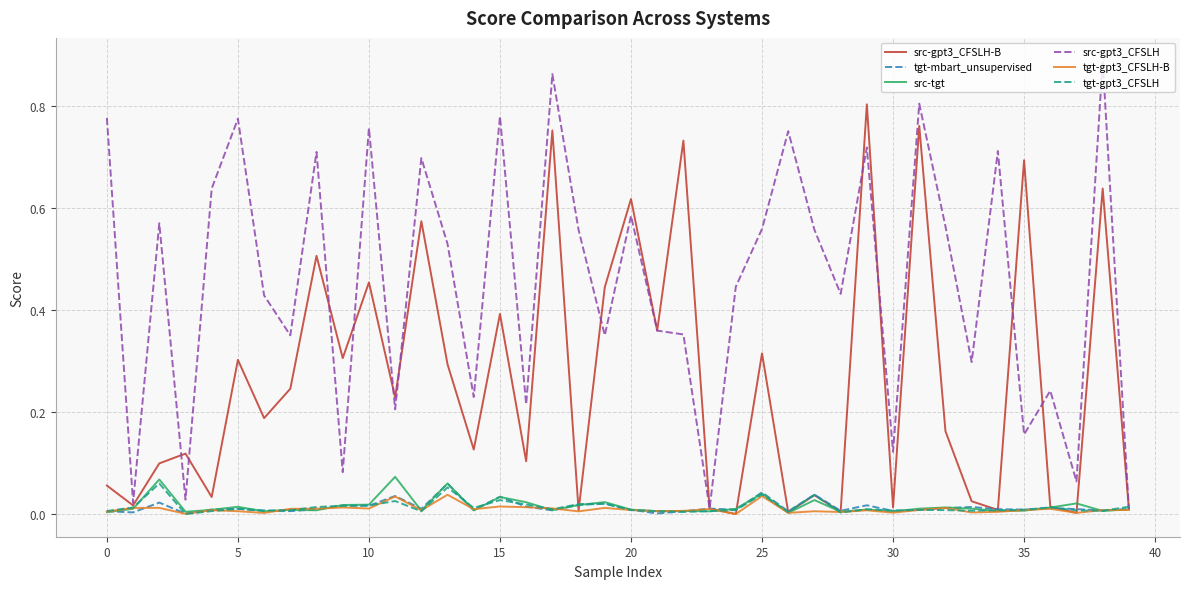

Which series has the largest total across all categories?

src-gpt3_CFSLH